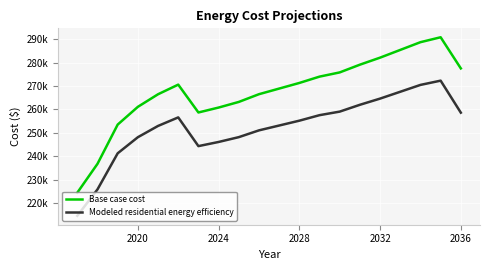

What is the difference between the second highest and second lowest values in the Base case cost series?

52045.8